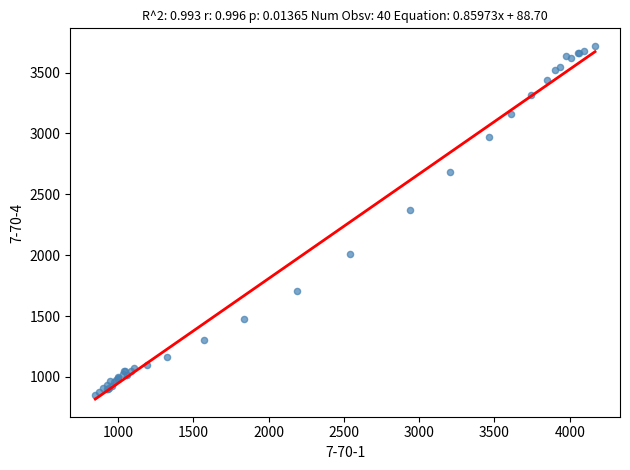

What Y value in the scatter plot is closest to 2283?

2375.1